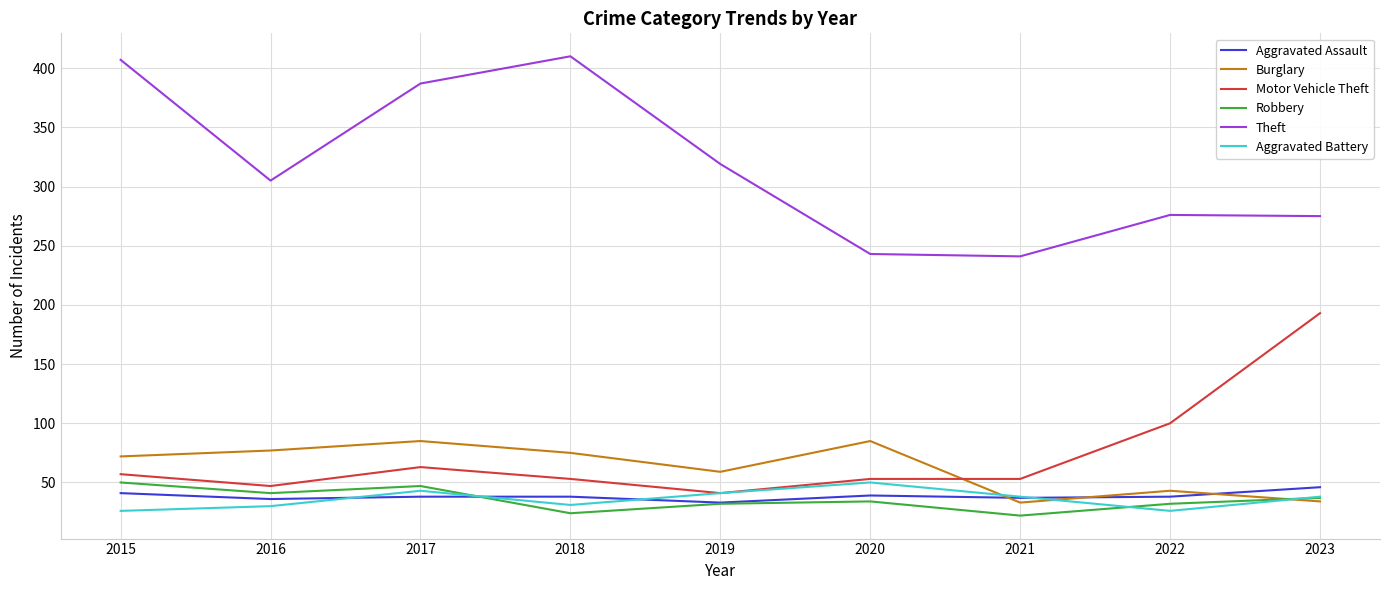

What is the highest value of the Burglary series?

85